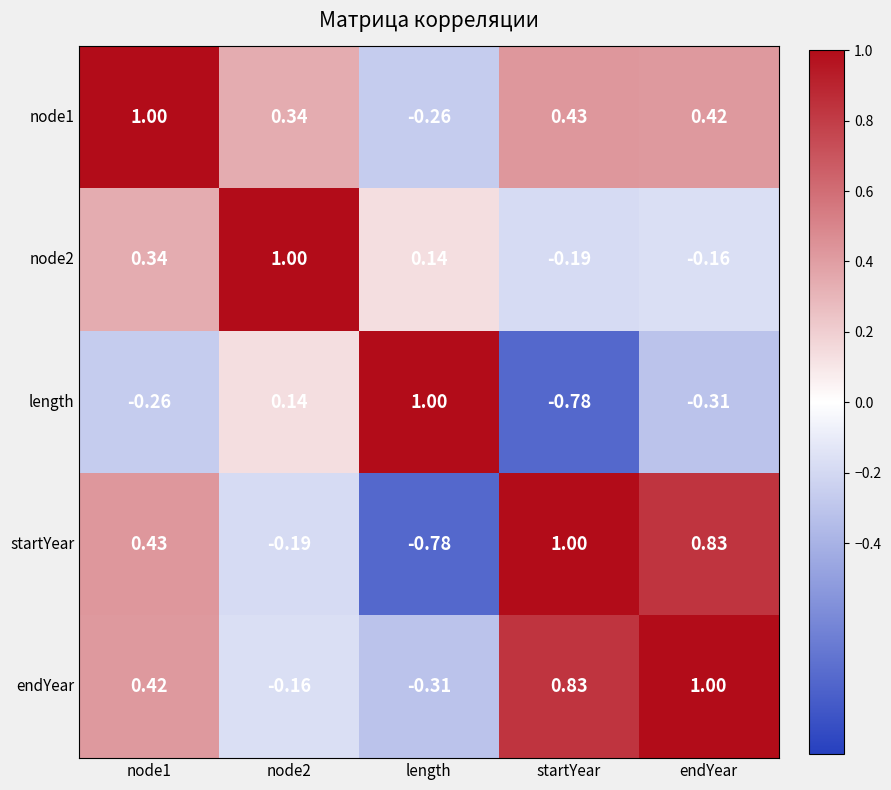

At which label does startYear reach its peak?

startYear